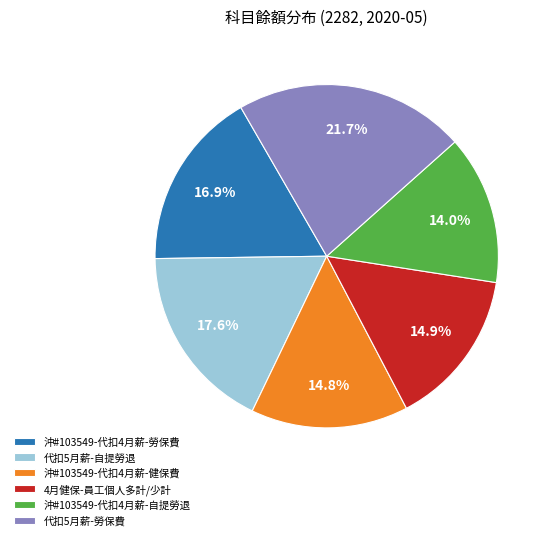

Is it true that 4月健保-員工個人多計/少計 is 15% of the pie?

True